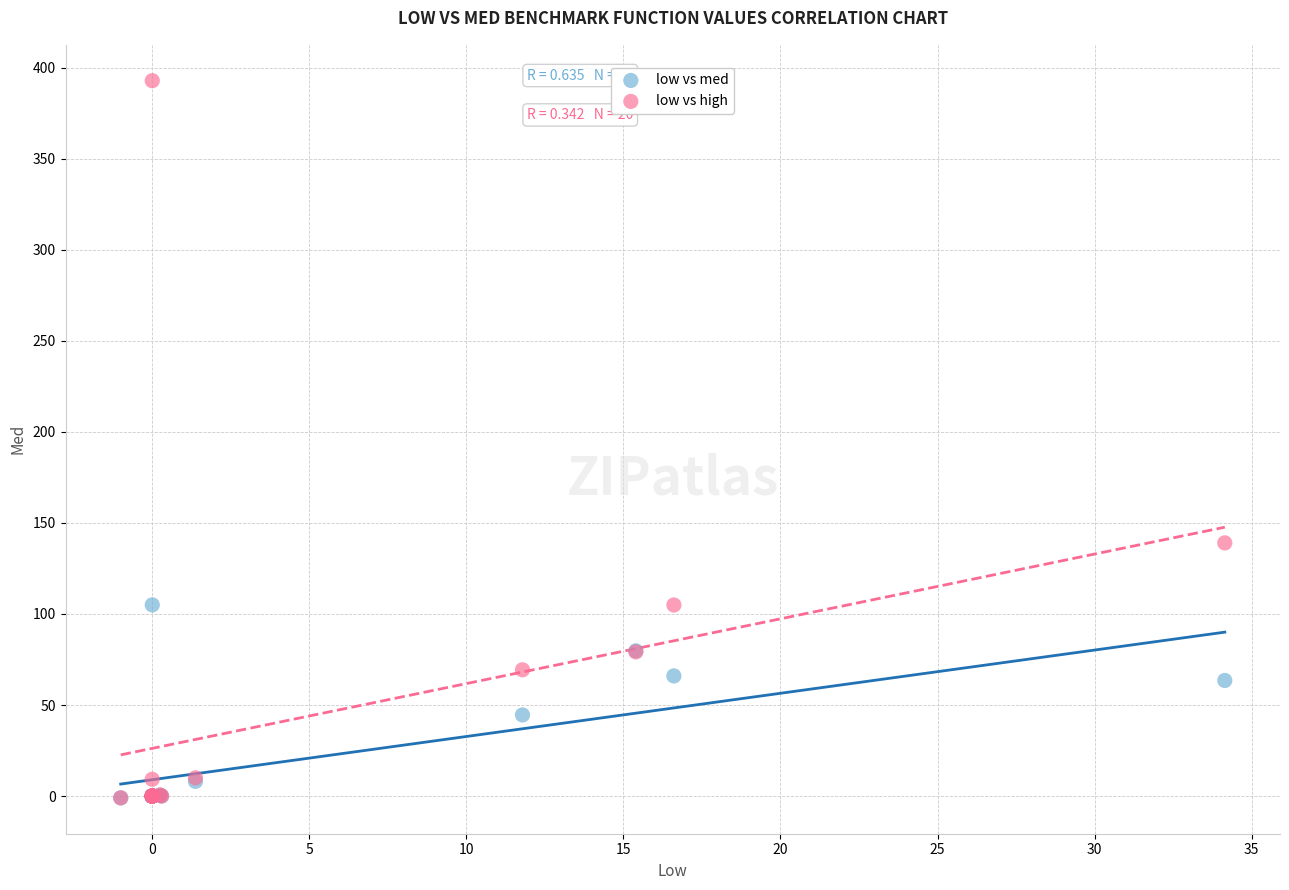

In the low vs high series, what Y value is closest to 195?

139.0